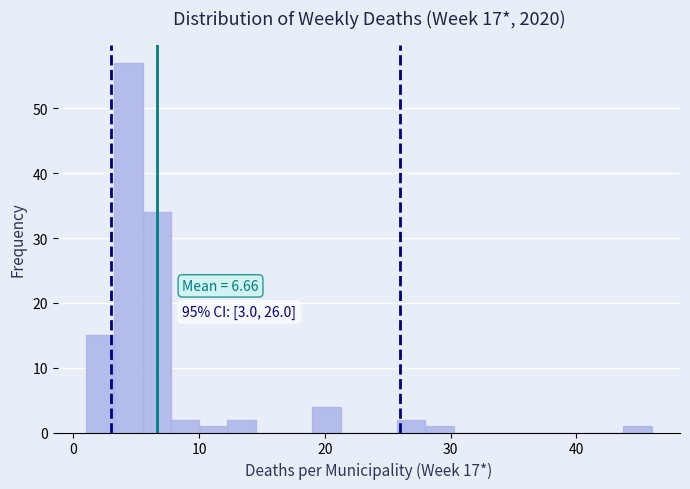

Read against the x-axis, roughly where is the centre of the tallest bar?

4